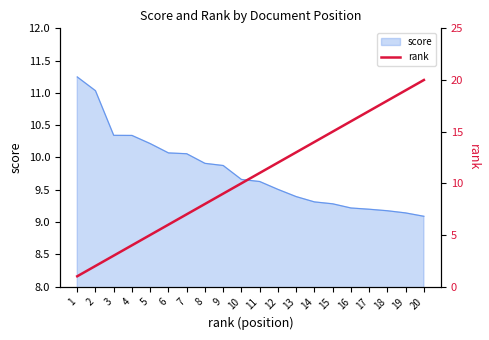

The chart shows a value of 14 at 14. True or false?

True